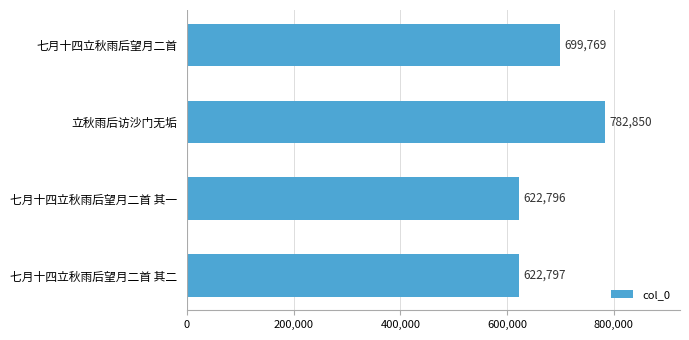

Which category has the highest value across all series?

立秋雨后访沙门无垢